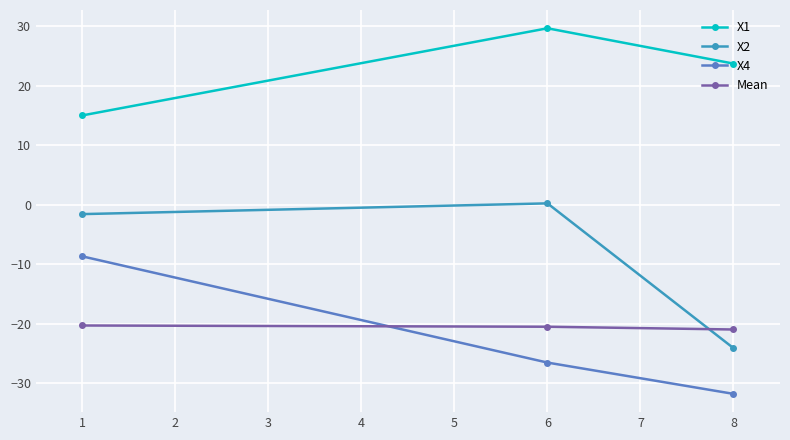

Read the X1 value at 1.

15.0